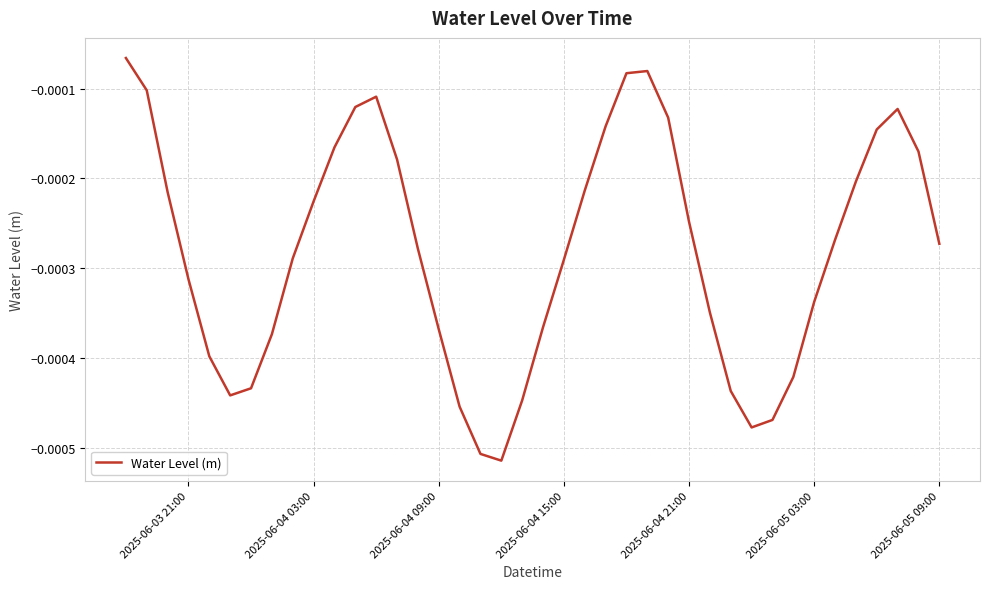

How many lines are shown in the chart?

1